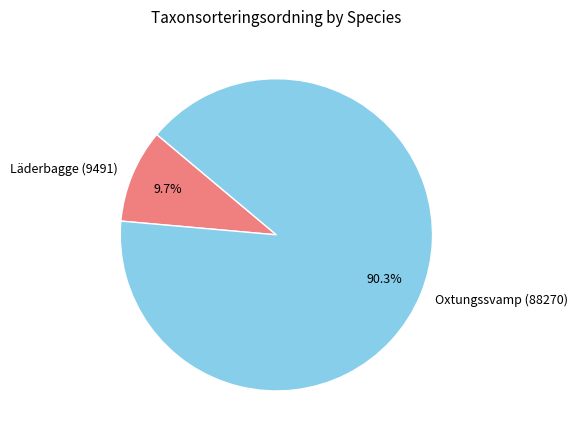

What is the largest slice in the pie chart?

Oxtungssvamp (88270)